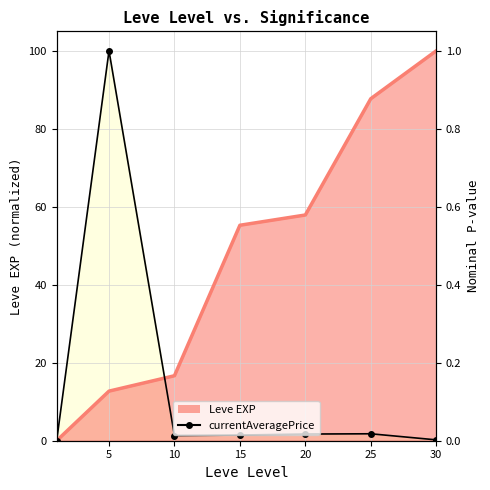

Reading right to left, what are all the values shown in this chart?

Leve EXP (normalized): 100.0	87.7	57.9	55.3	16.7	12.7	0.0
currentAveragePrice (normalized): 0.2	1.8	1.7	1.5	1.3	100.0	0.0